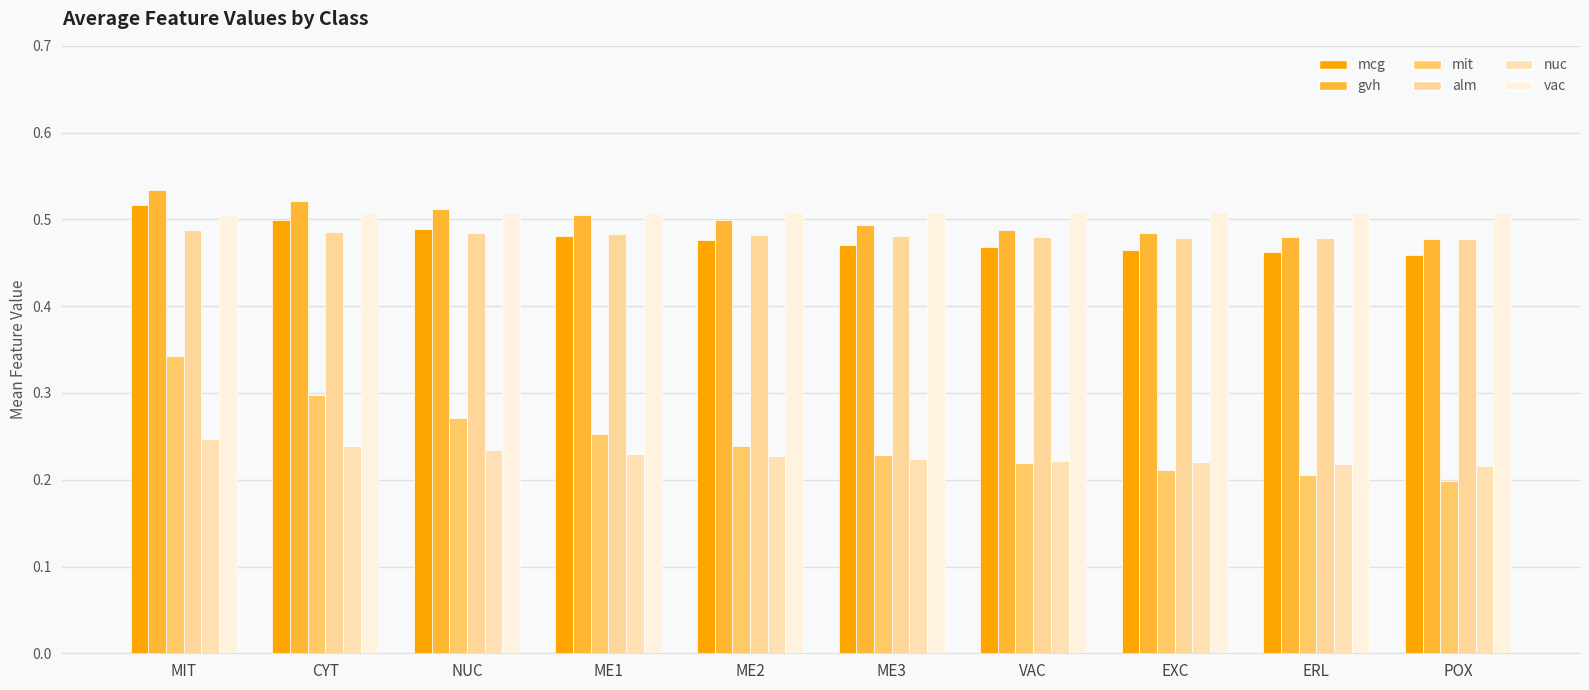

Which series has the widest spread of values?

mit